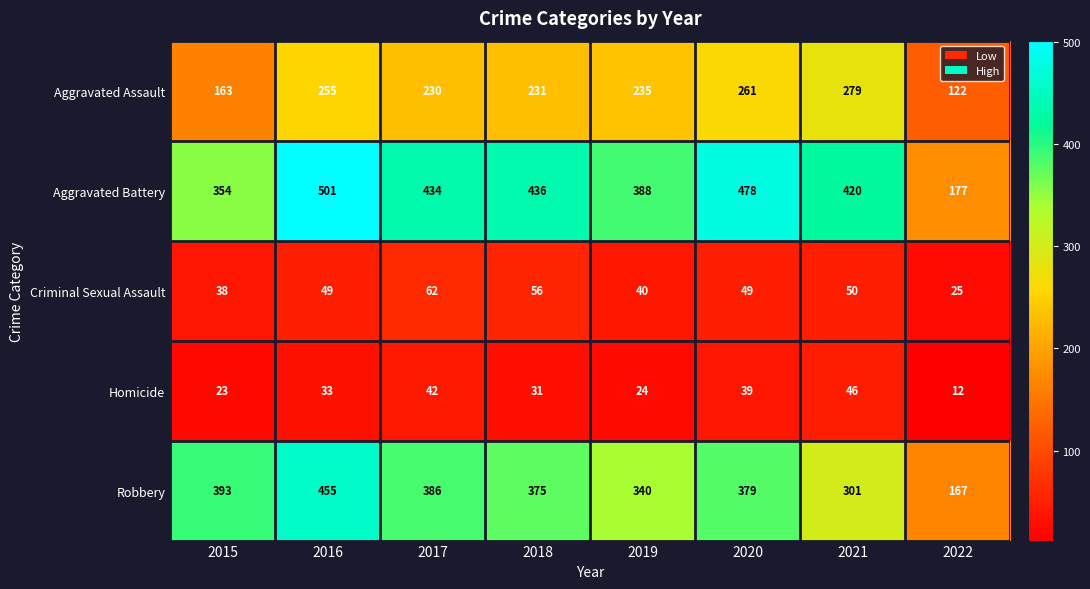

At which category does the chart reach its minimum across all series?

2022